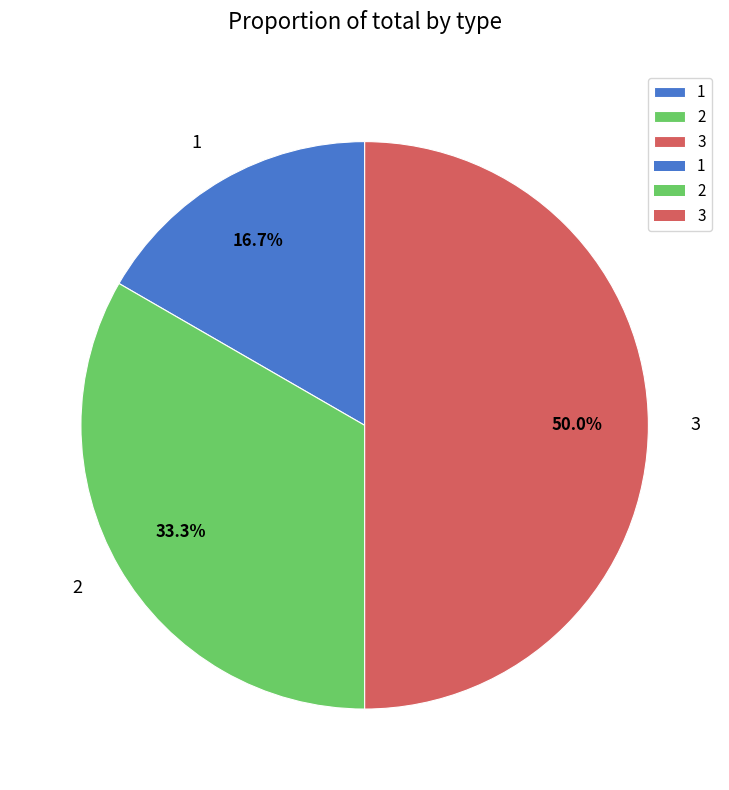

What is the smallest slice in the pie chart?

1